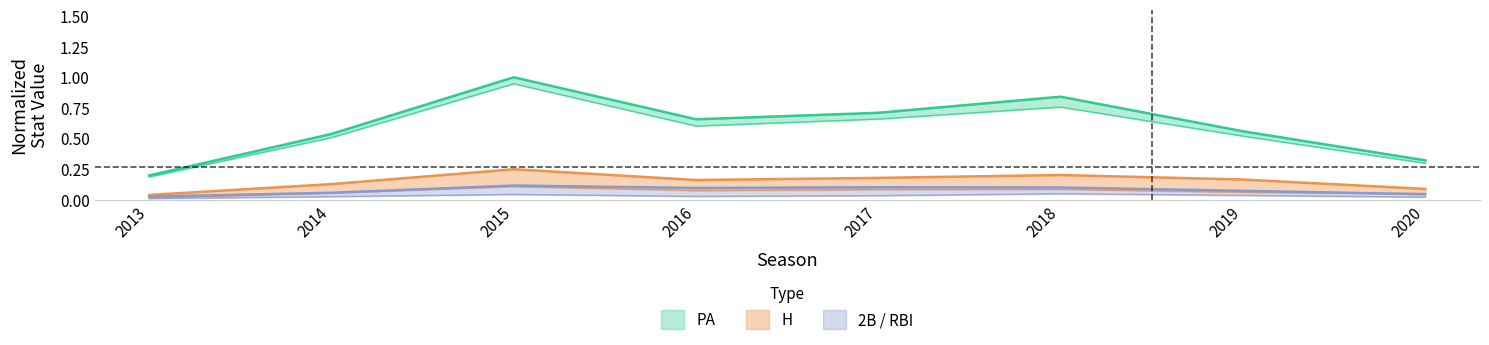

Where is the first local minimum for 2B?

2016